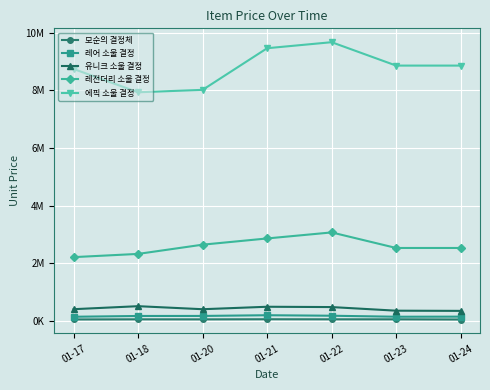

What are all the series names shown in the legend?

모순의 결정체, 레어 소울 결정, 유니크 소울 결정, 레전더리 소울 결정, 에픽 소울 결정